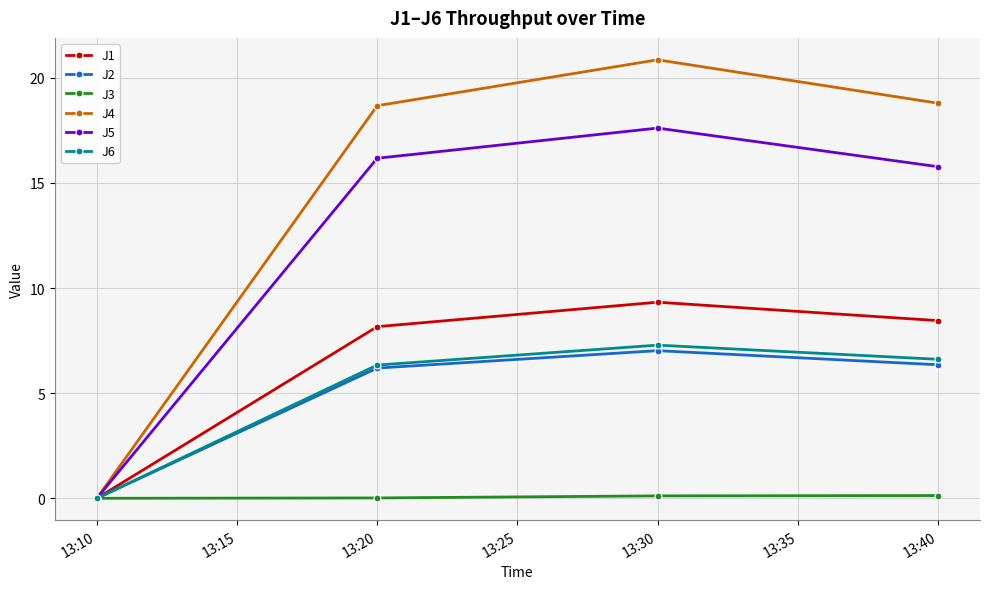

The value of J4 at 13:10 is -13.2. True or false?

False